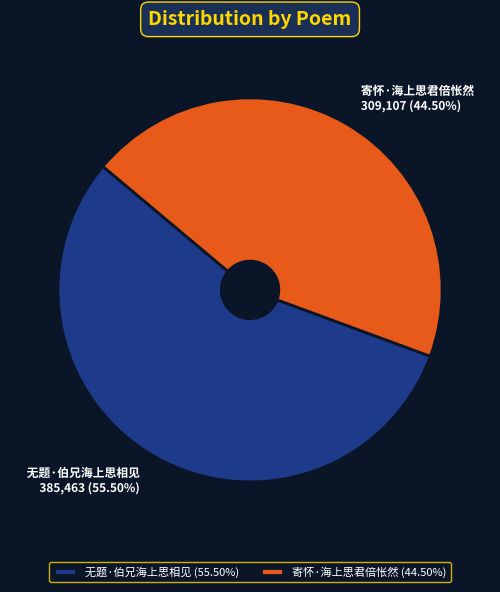

Is the sum of 寄怀·海上思君倍怅然 and 无题·伯兄海上思相见 greater than half?

Yes